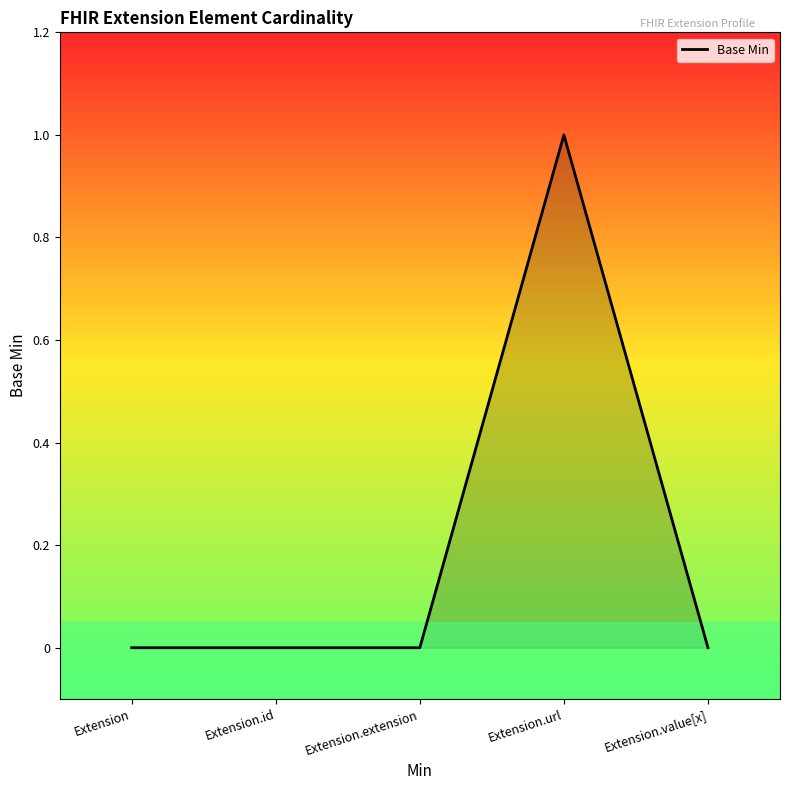

The chart shows a value of 0 at Extension.id. True or false?

True